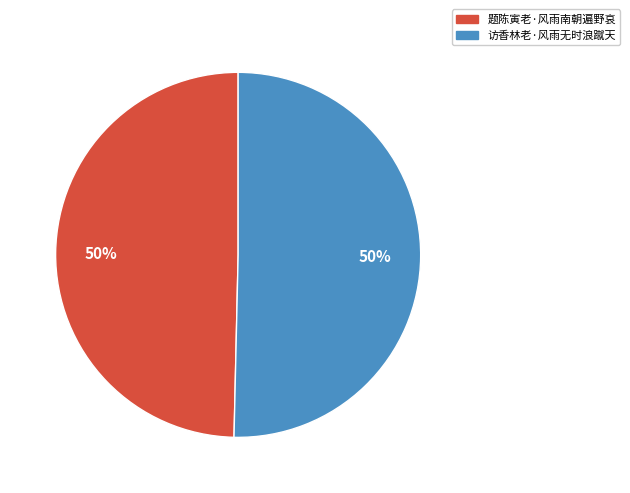

Approximately how many times larger is the value at 访香林老·风雨无时浪蹴天 compared to 题陈寅老·风雨南朝遍野哀?

1.0